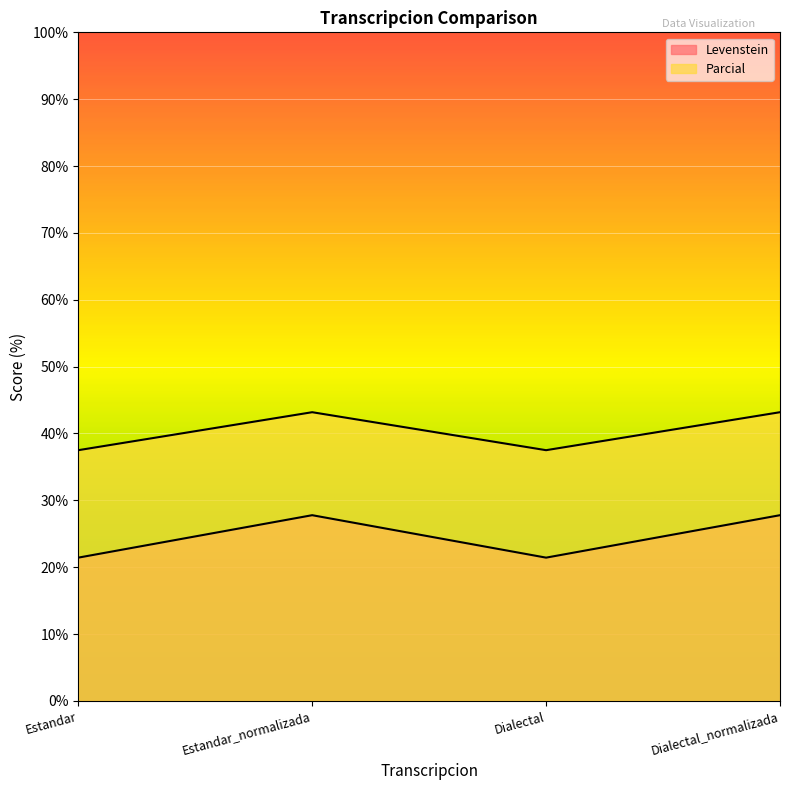

Rank the categories by Parcial value from lowest to highest.

Estandar, Dialectal, Estandar_normalizada, Dialectal_normalizada